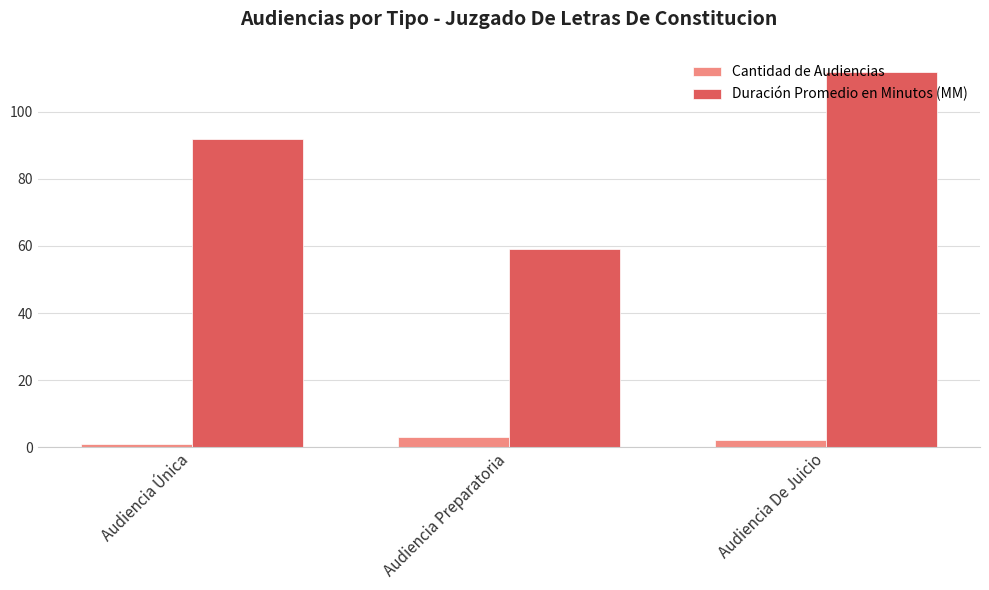

At which category is the sum across all series the highest?

Audiencia De Juicio